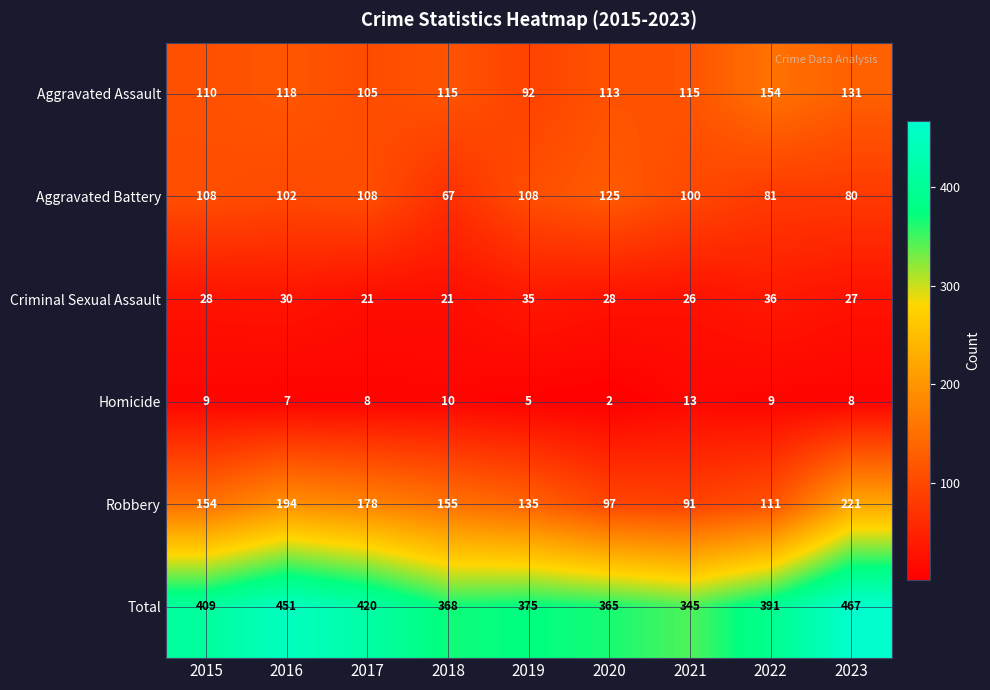

What is the spread (max minus min) of values at 2020?

363